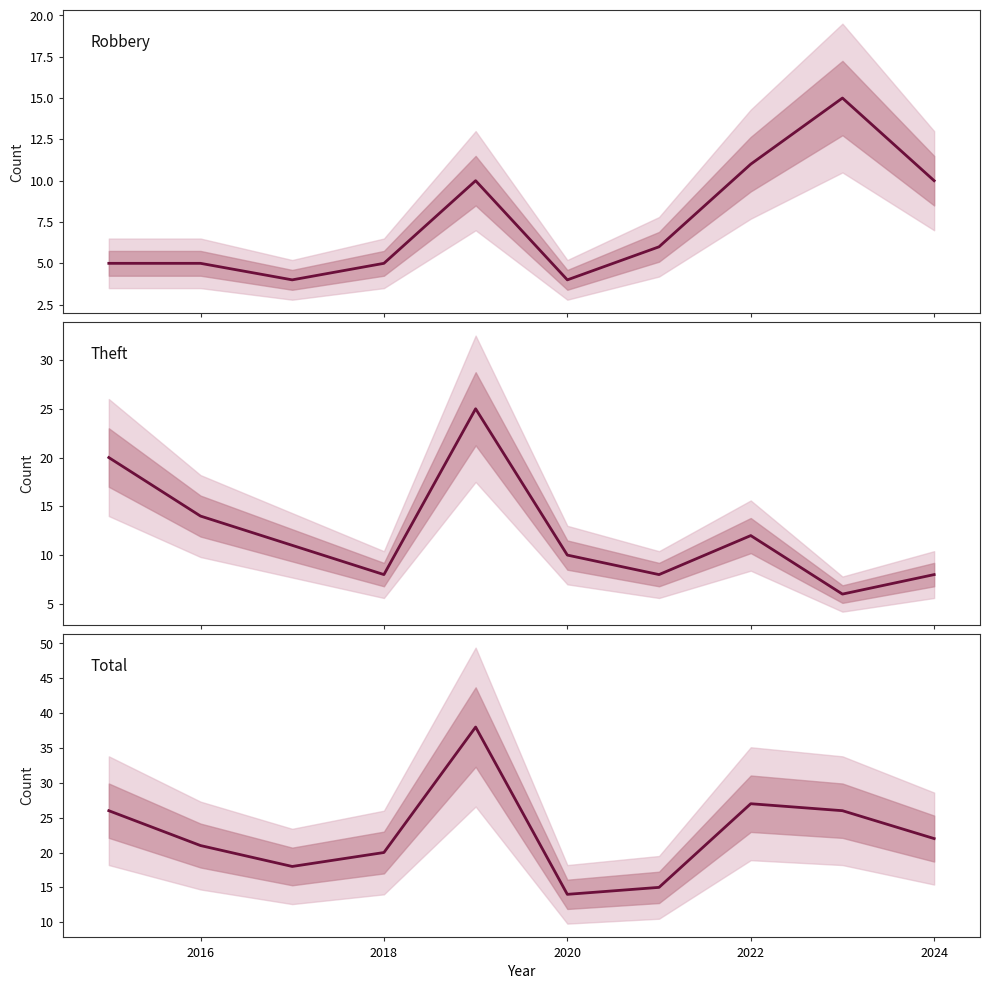

True or false: Total and Robbery intersect in this chart.

False